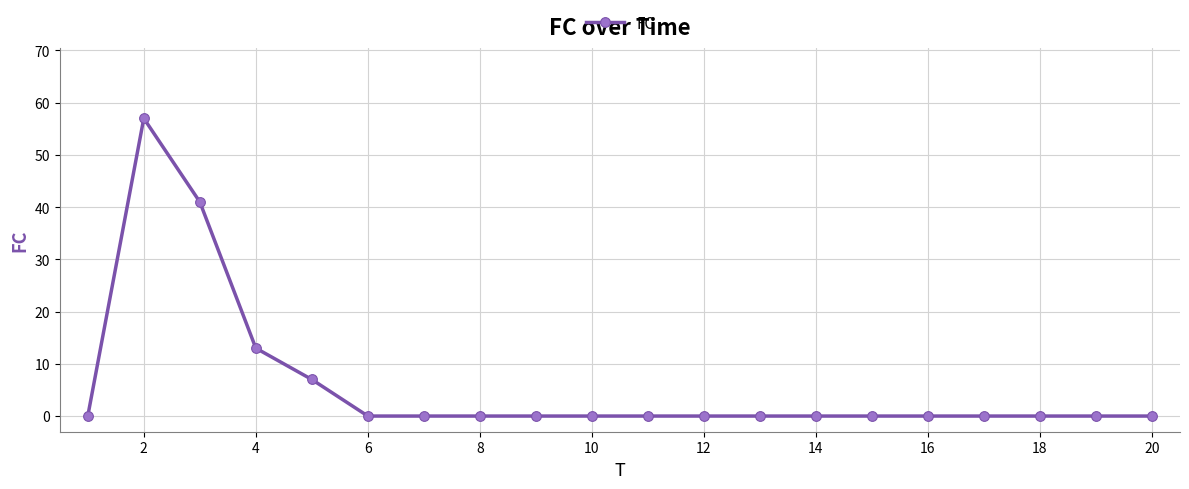

What is the maximum value shown in the chart?

57